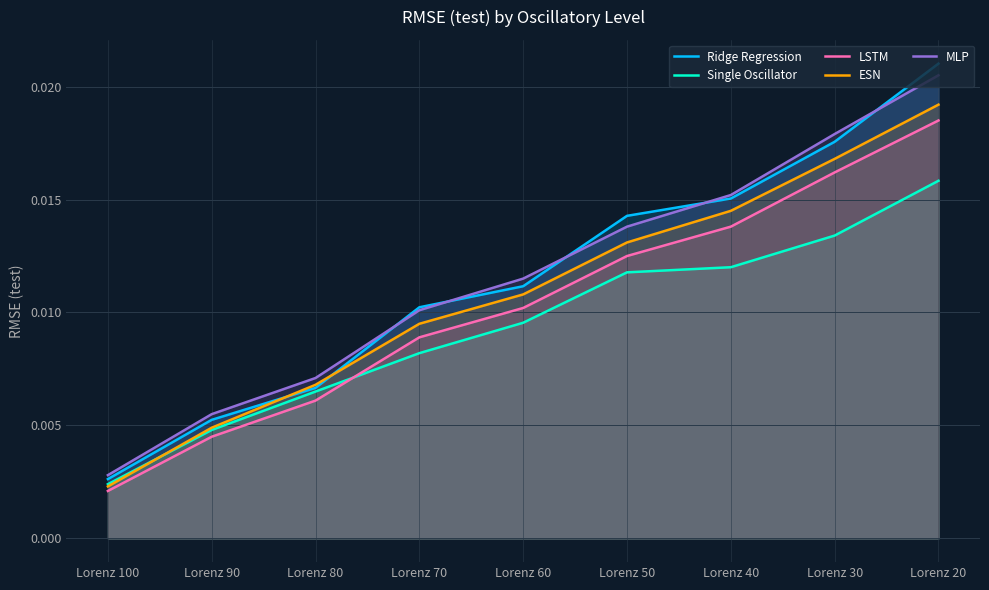

Which category has the lowest value across all series?

Lorenz 100